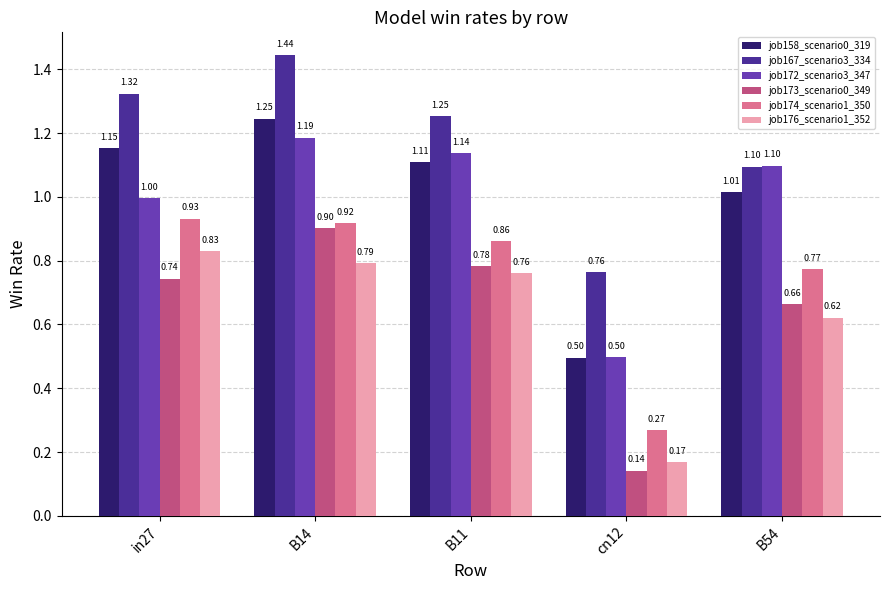

List the series in order of their peak value, lowest first.

job176_scenario1_352, job173_scenario0_349, job174_scenario1_350, job172_scenario3_347, job158_scenario0_319, job167_scenario3_334